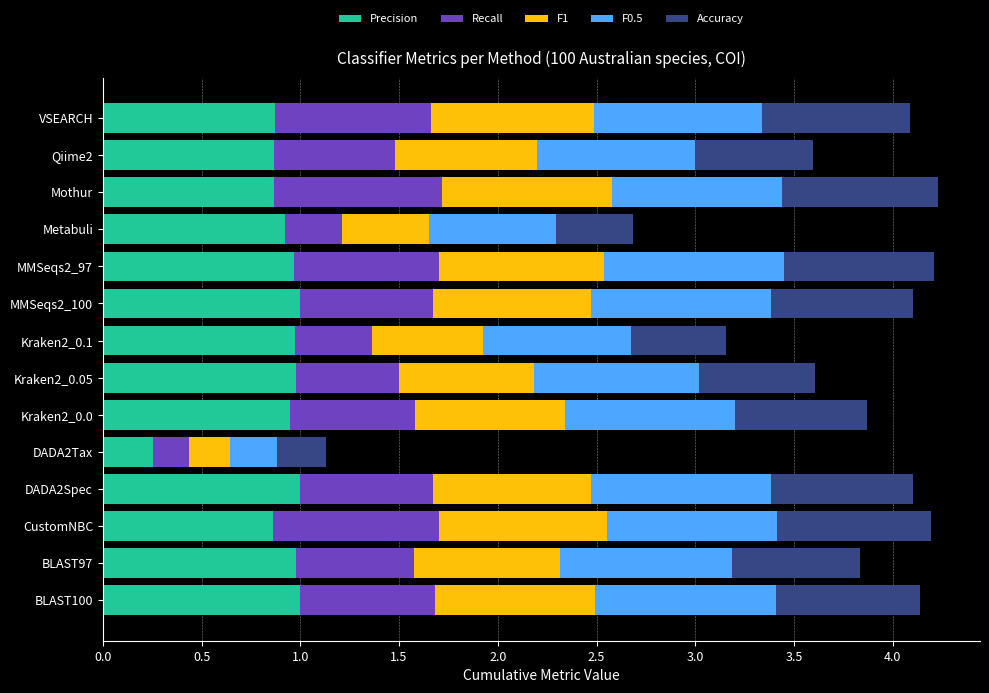

What is the total value across all series at Mothur?

4.2